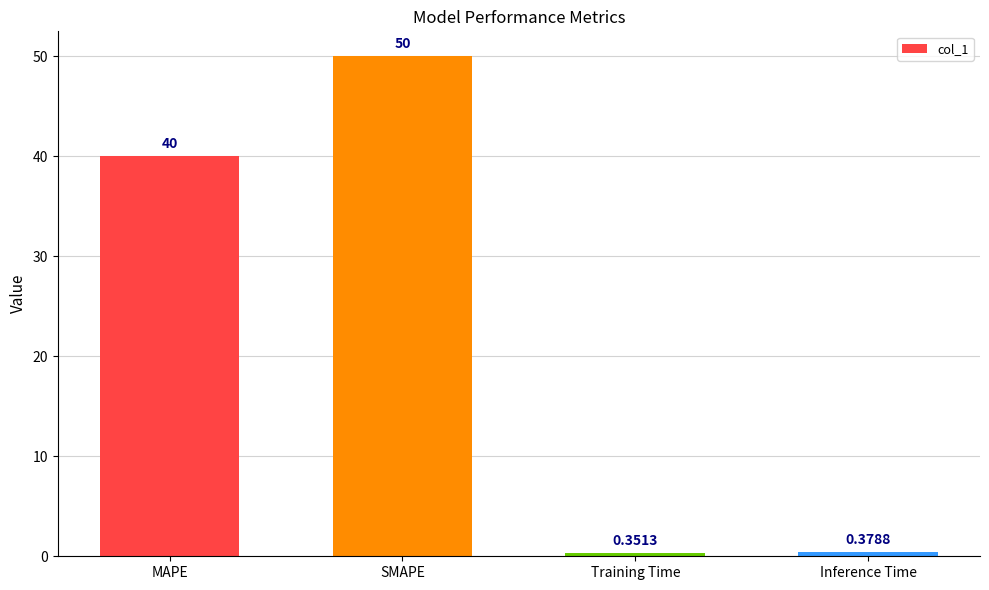

What is the sum of the values at Training Time and SMAPE?

50.4